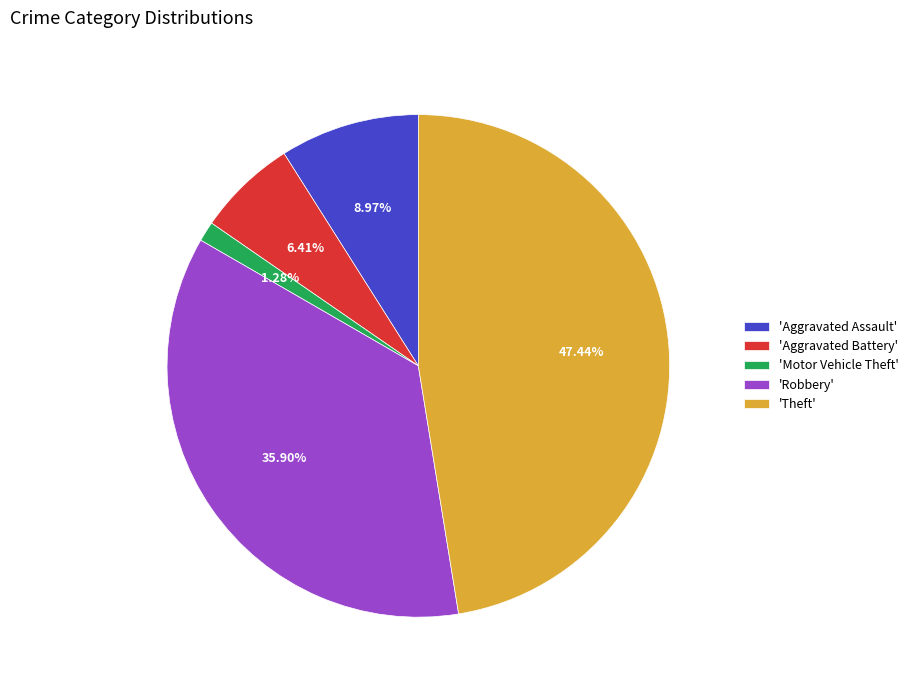

What is the smallest slice in the pie chart?

'Motor Vehicle Theft'